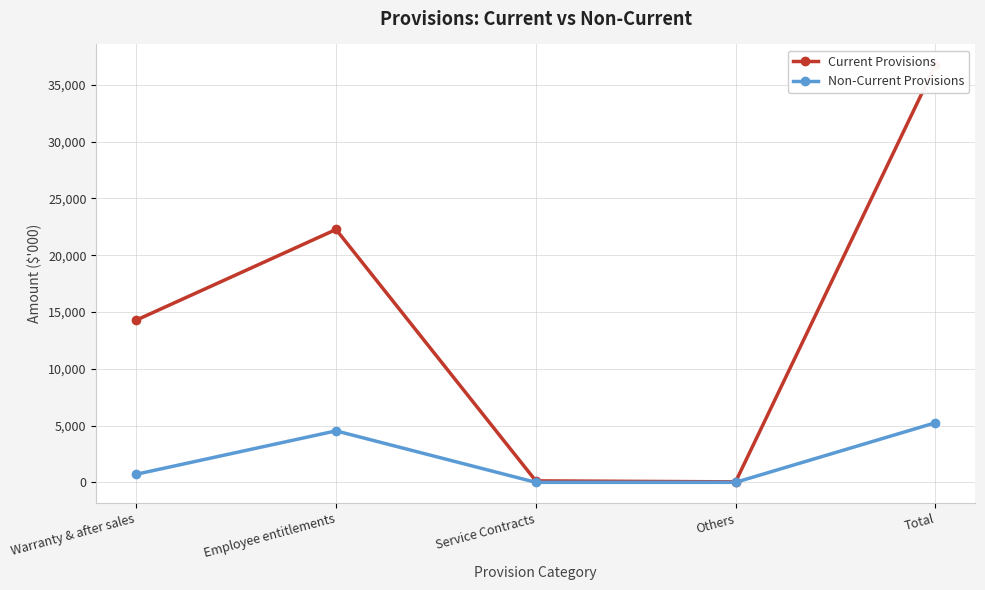

How many positive values does the Non-Current Provisions series have?

3